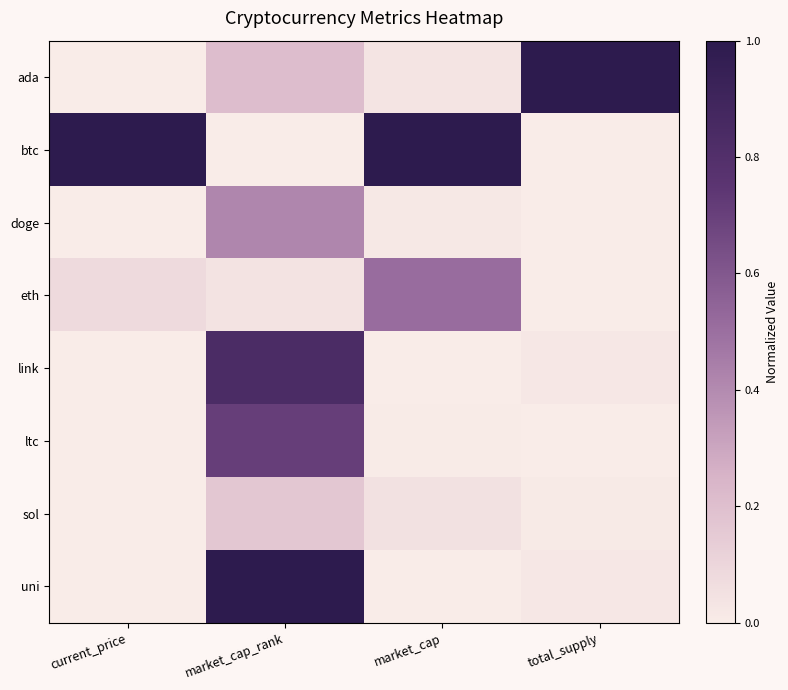

Which series changed the most between market_cap and total_supply?

btc